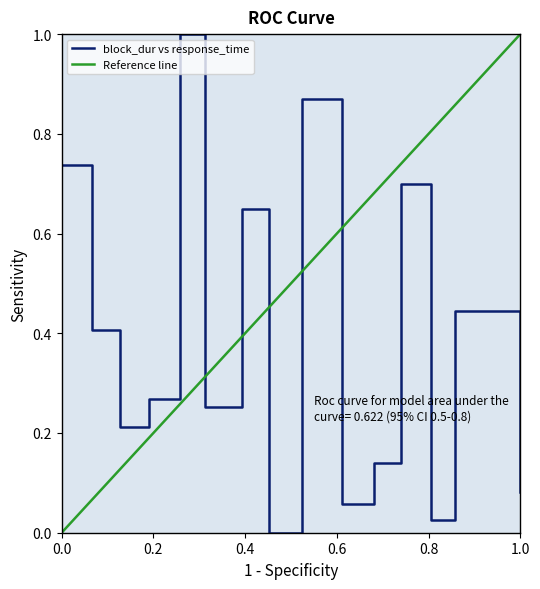

What is the change in value from 3 to 9?

+0.7